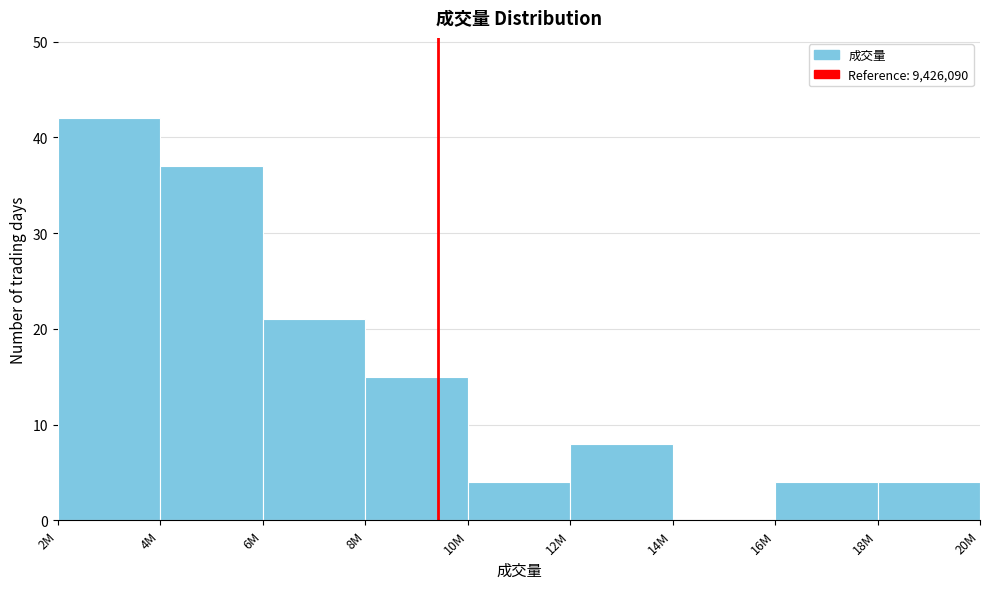

Reading right to left, transcribe all the data shown in this chart.

18M=4	16M=4	14M=0	12M=8	10M=4	8M=15	6M=21	4M=37	2M=42